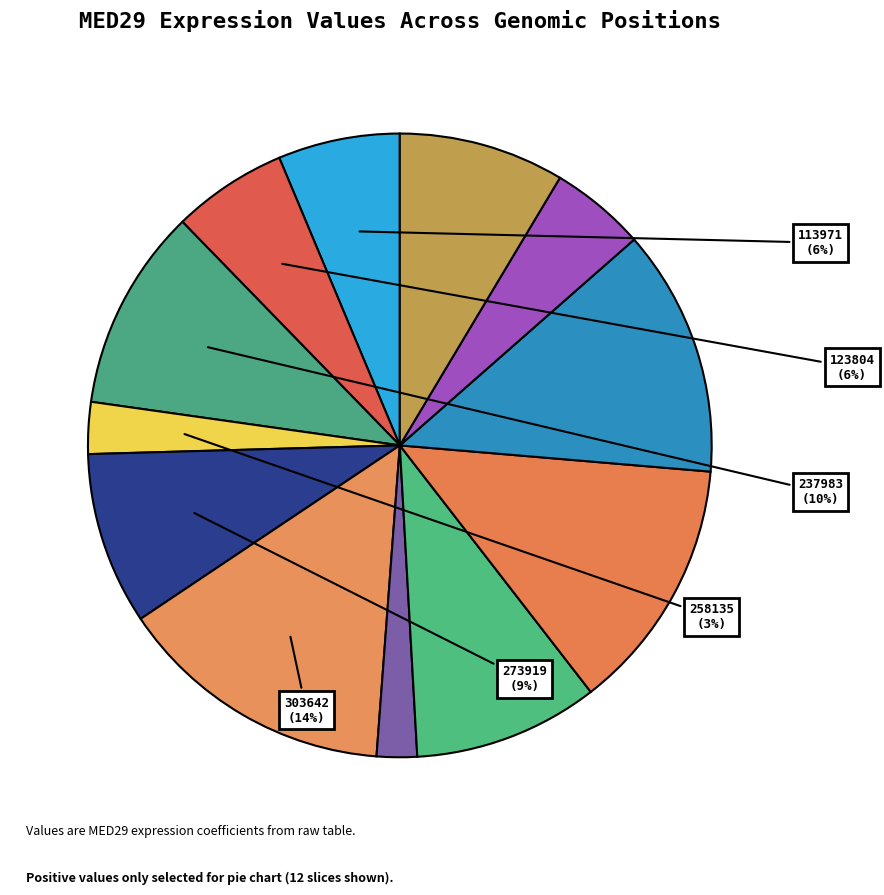

Which slice is the smallest?

146218